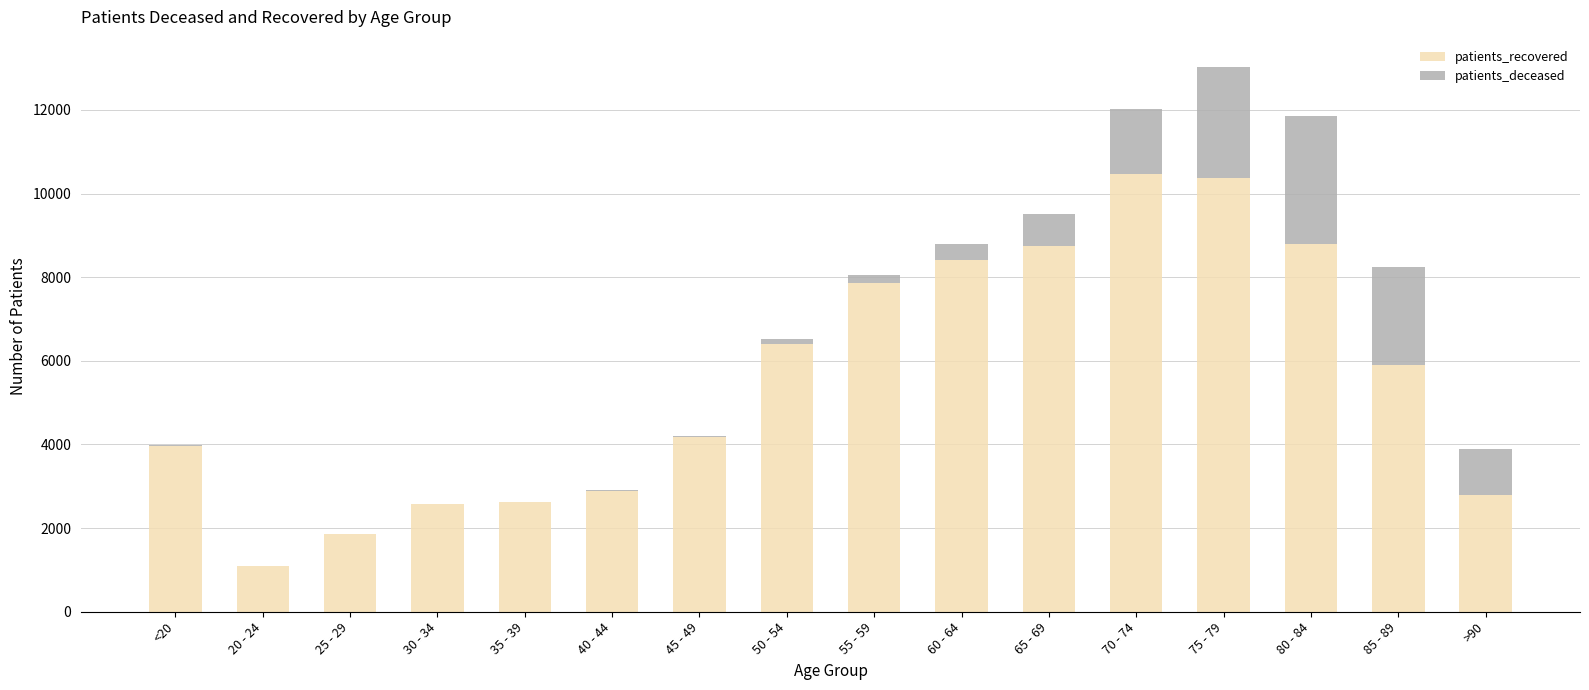

What is the maximum value for patients_recovered?

10458